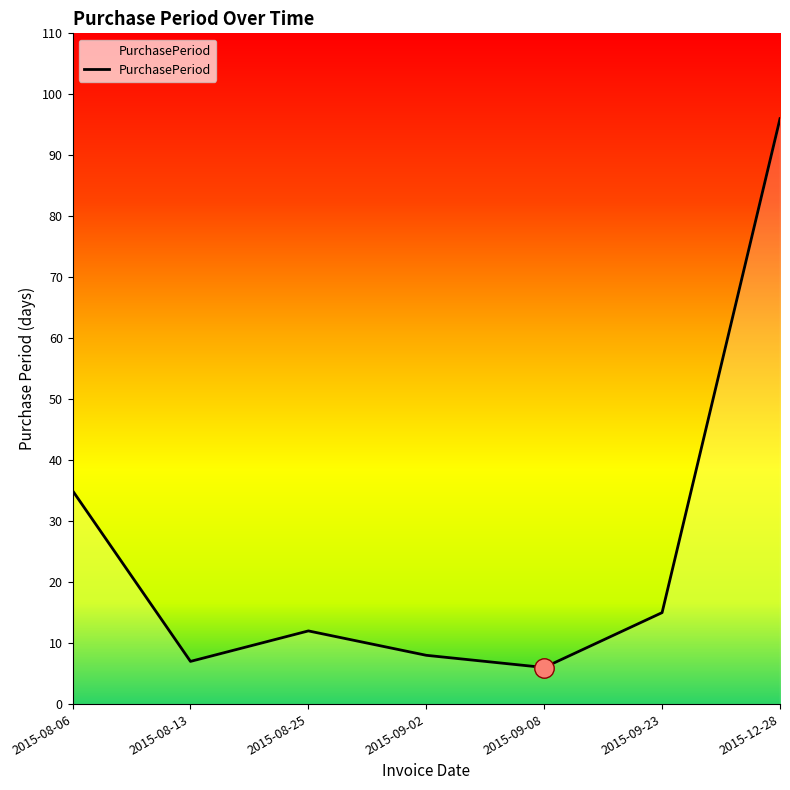

What is the difference between the maximum and minimum values?

90